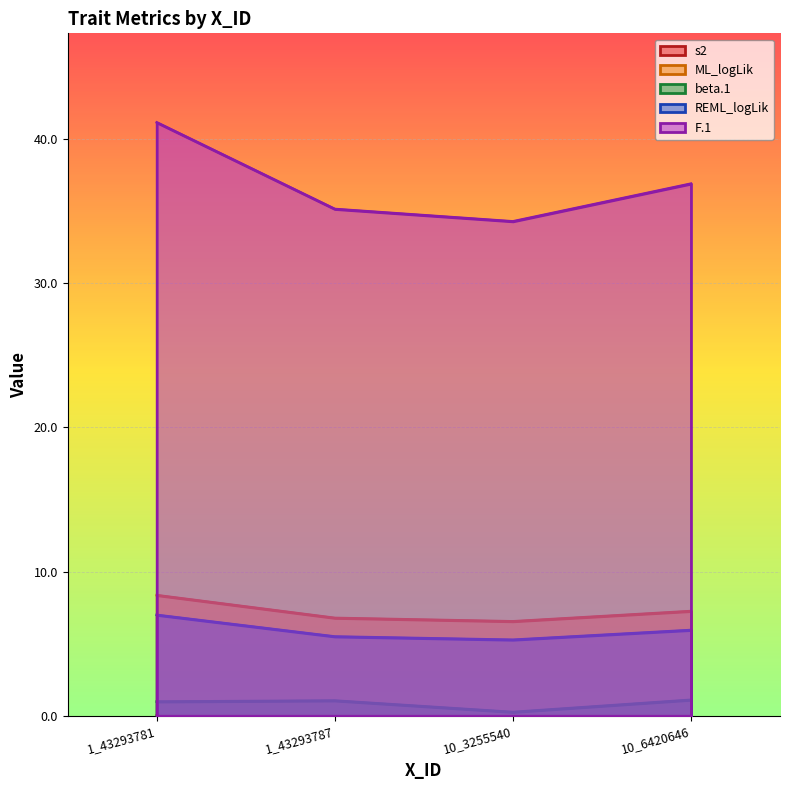

Read the ML_logLik value at 10_3255540.

5.3